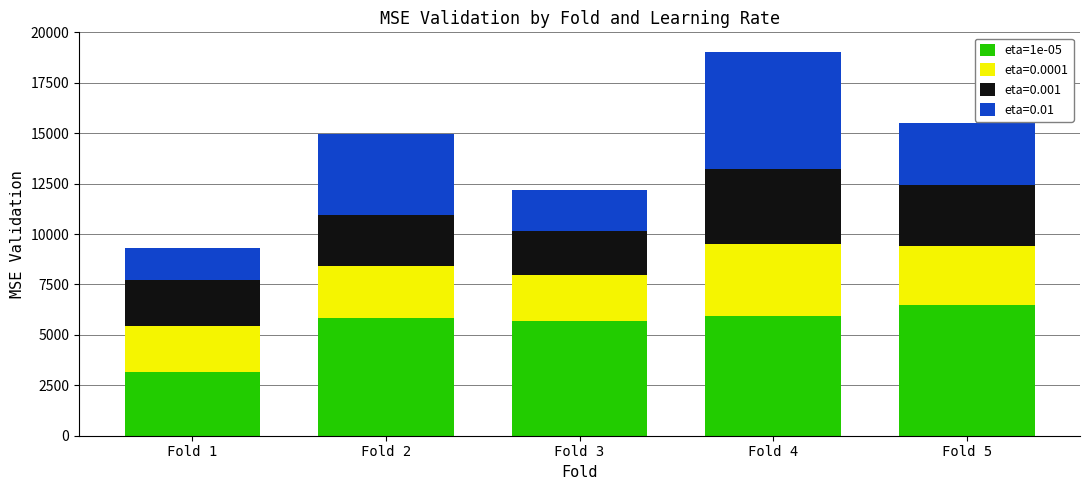

Where is eta=1e-05 nearest to the value 4817?

Fold 3